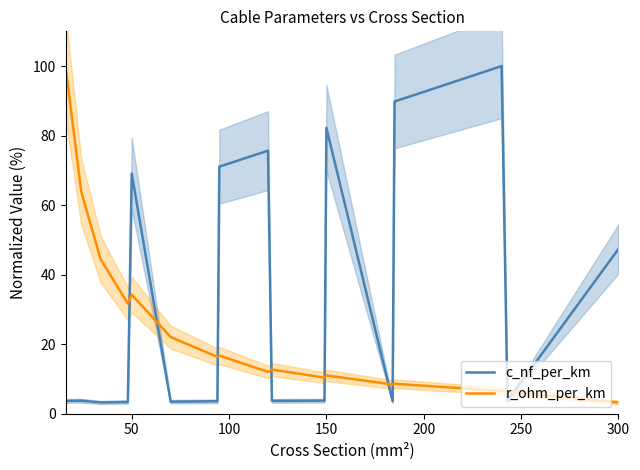

What is the maximum value for c_nf_per_km?

100.0